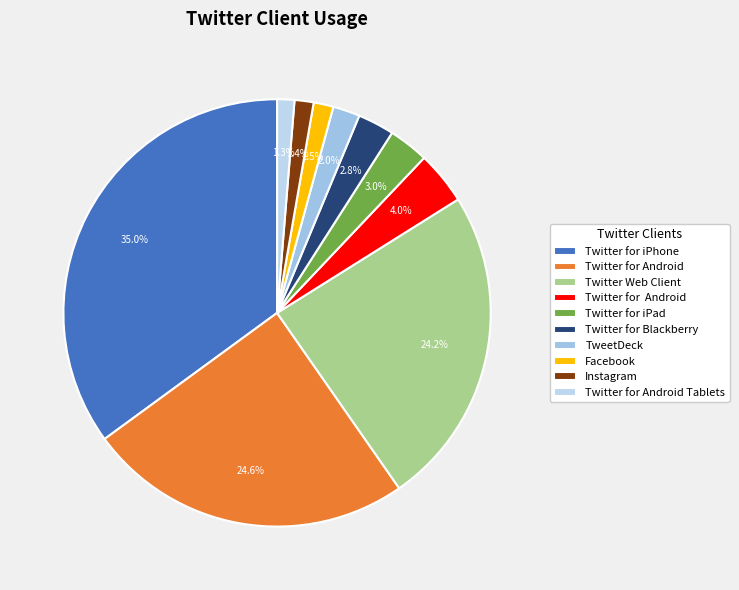

Count the number of slices in the pie.

10